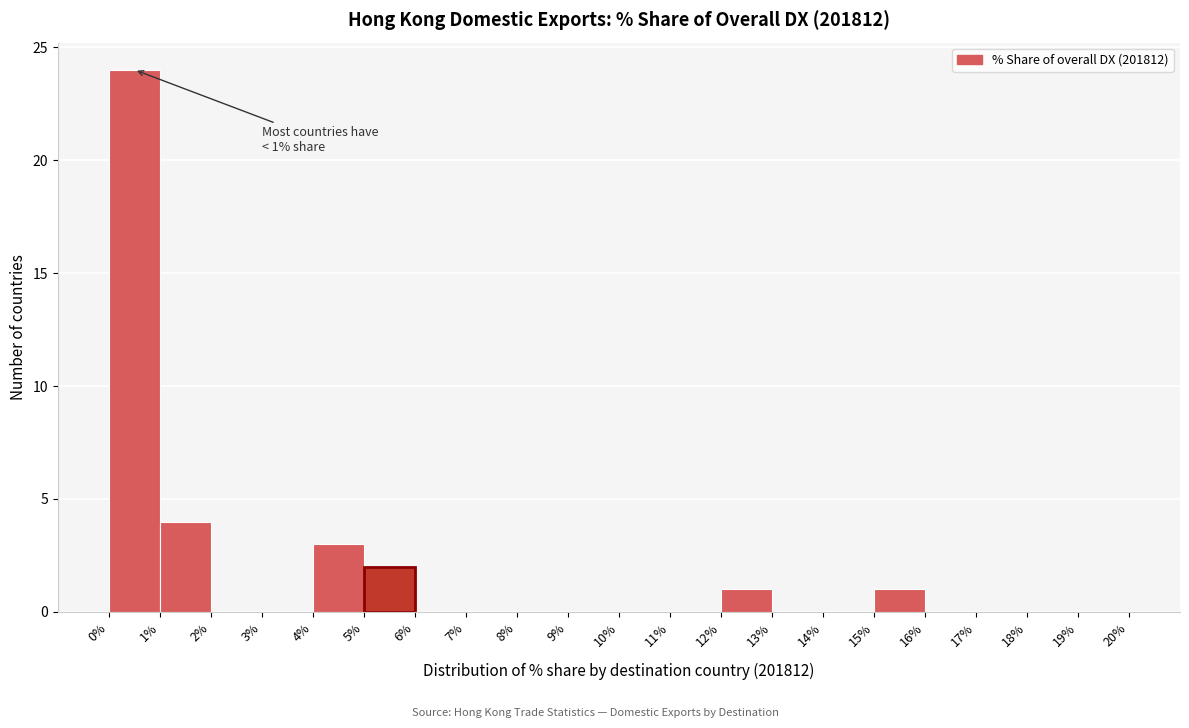

Which range on the x-axis has the tallest bar?

0% to 1%